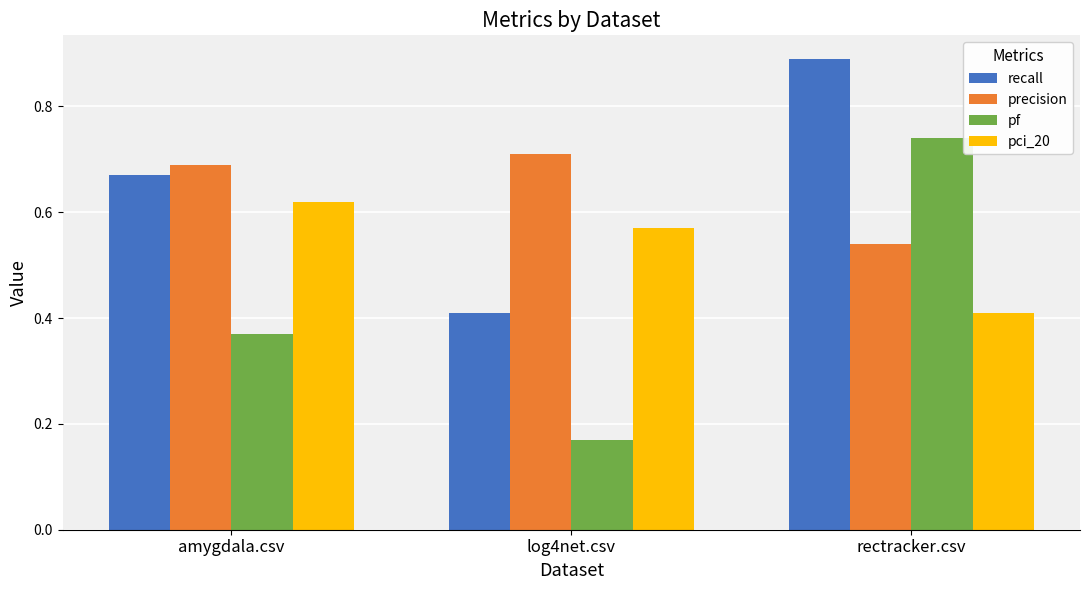

Does the chart contain stacked bars?

No